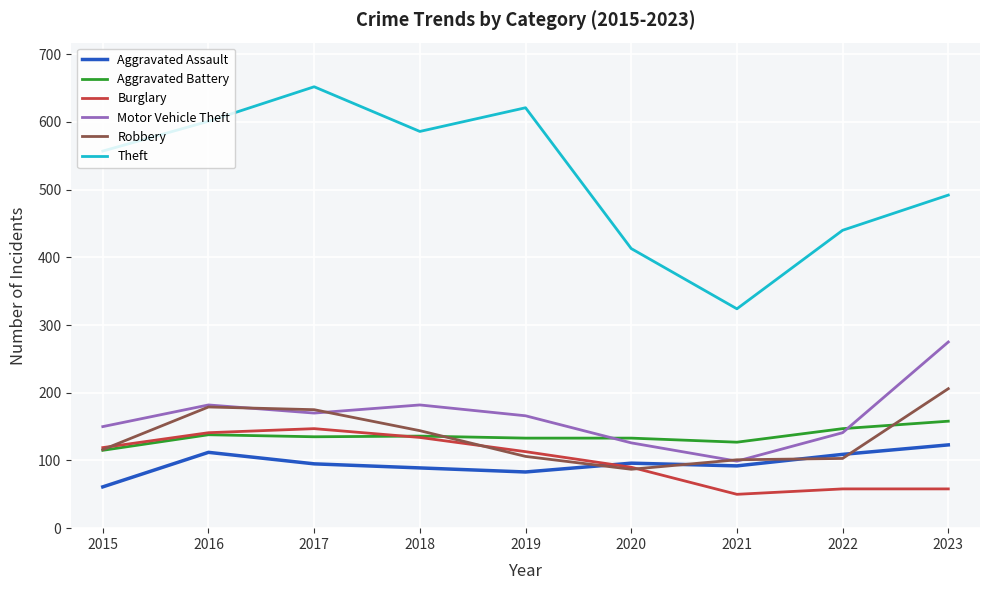

What is the difference between the highest and lowest values at 2023?

434